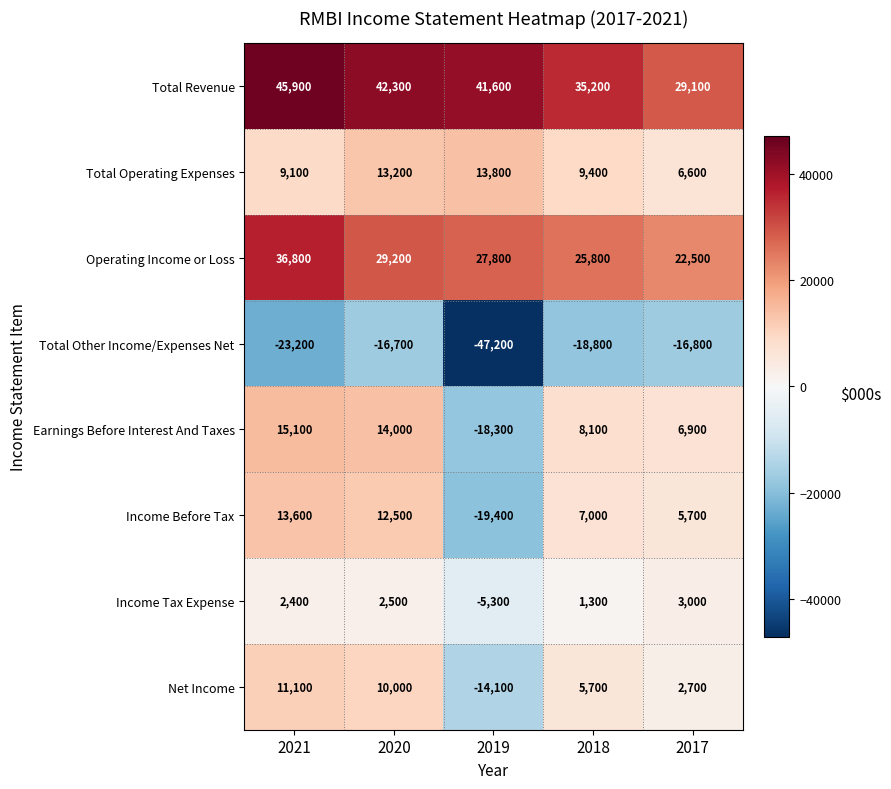

List the series in order of their peak value, highest first.

Total Revenue, Operating Income or Loss, Earnings Before Interest And Taxes, Total Operating Expenses, Income Before Tax, Net Income, Income Tax Expense, Total Other Income/Expenses Net